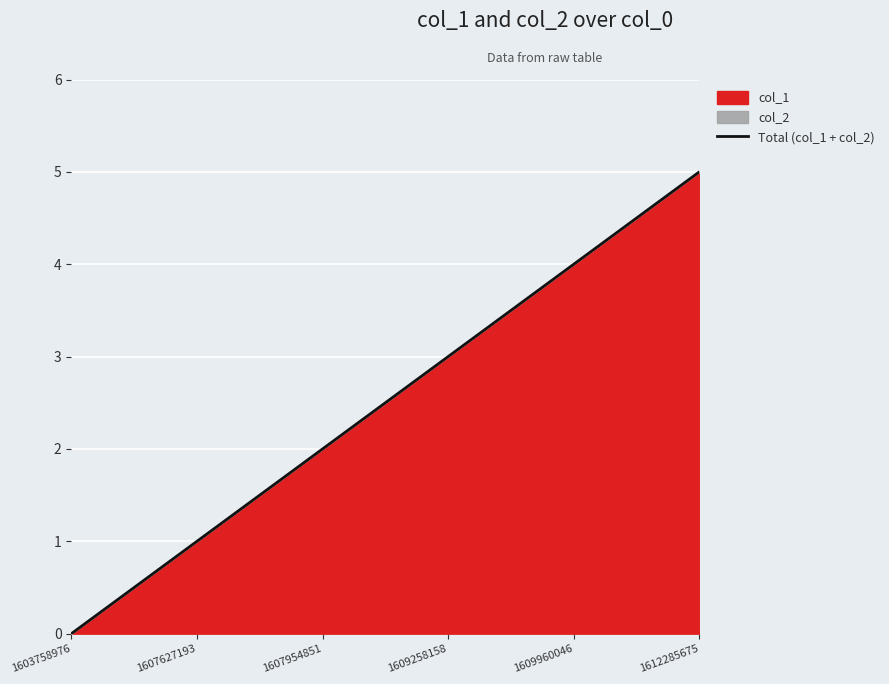

What is the change in value from 1607627193 to 1612285675?

+4